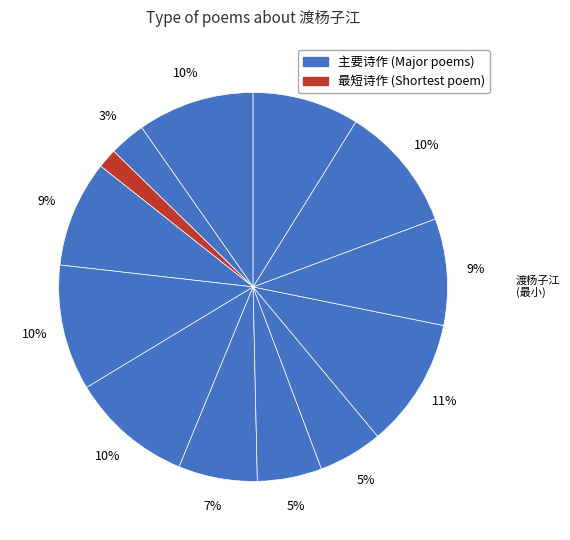

Which slice is the smallest?

渡杨子江遇颠风和霍希文韵